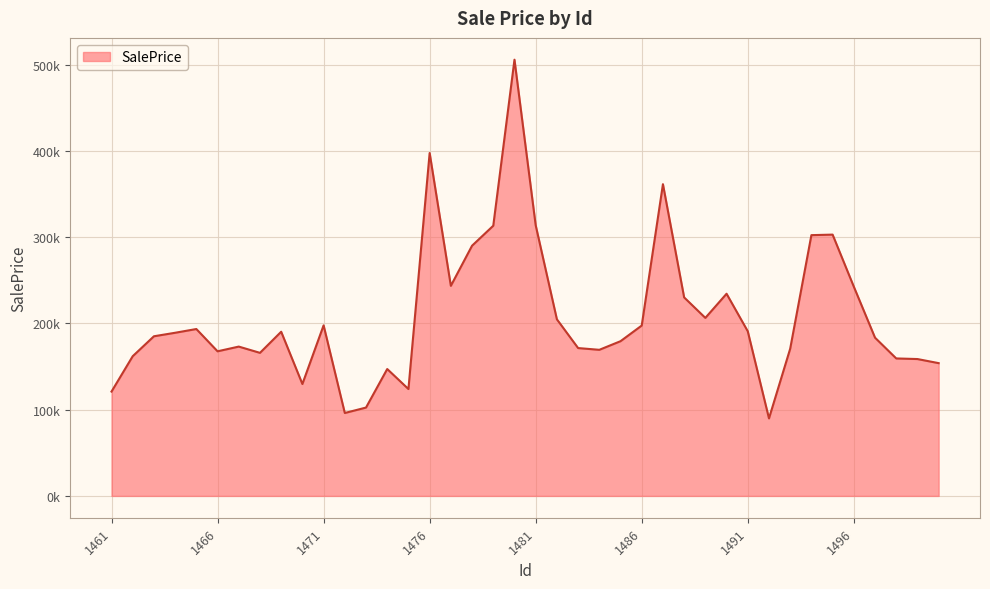

What is the value of the 27th point from the left?

361356.0